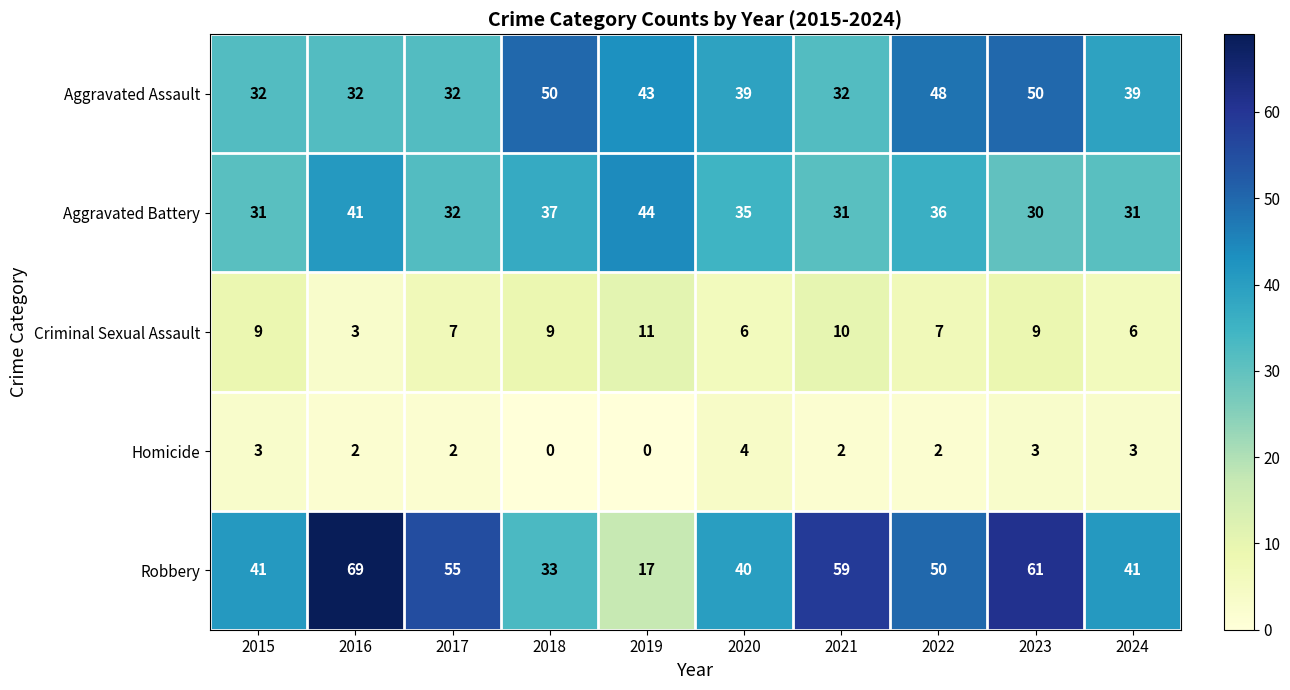

Which series changed the most between 2016 and 2022?

Robbery